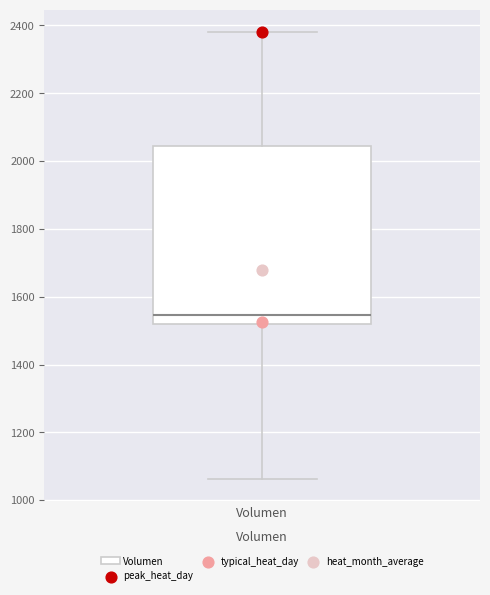

Where does the upper whisker of the box for Volumen end on the y-axis? The values are not printed on the chart, so give them approximately, as read against the axis.

2380